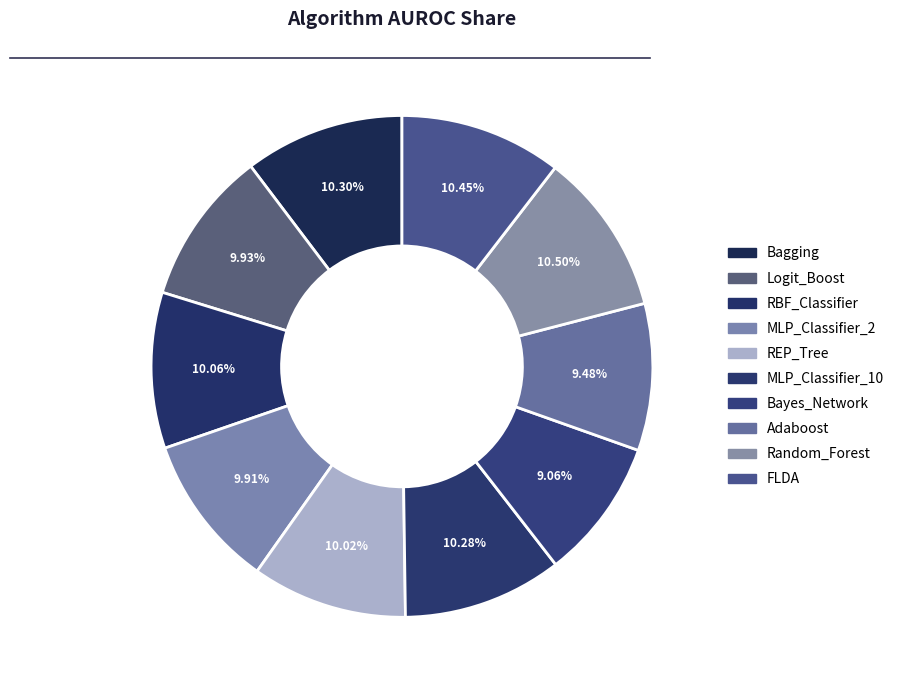

Which has a higher value, Adaboost or Bayes_Network?

Adaboost